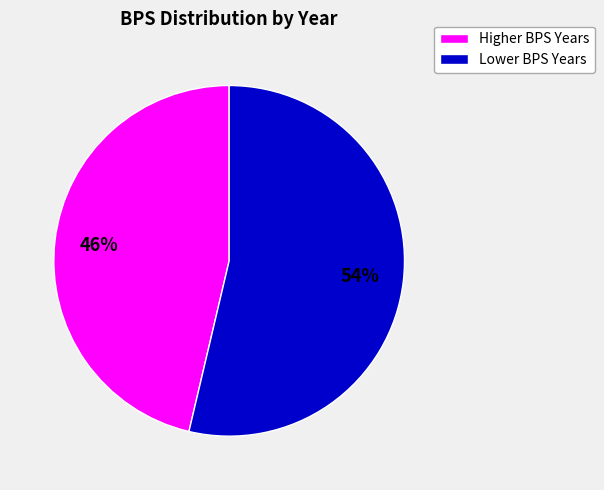

To the nearest percent, what is the average slice percentage?

50%